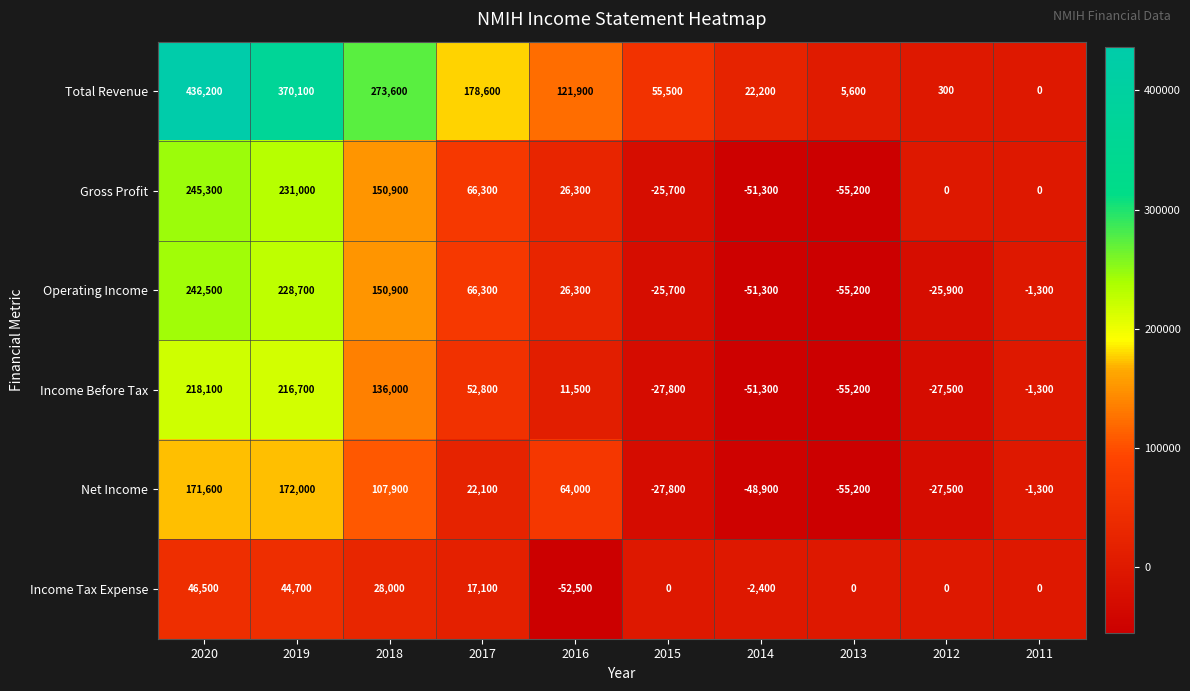

Is it true that Income Before Tax equals -27500 at 2012?

True